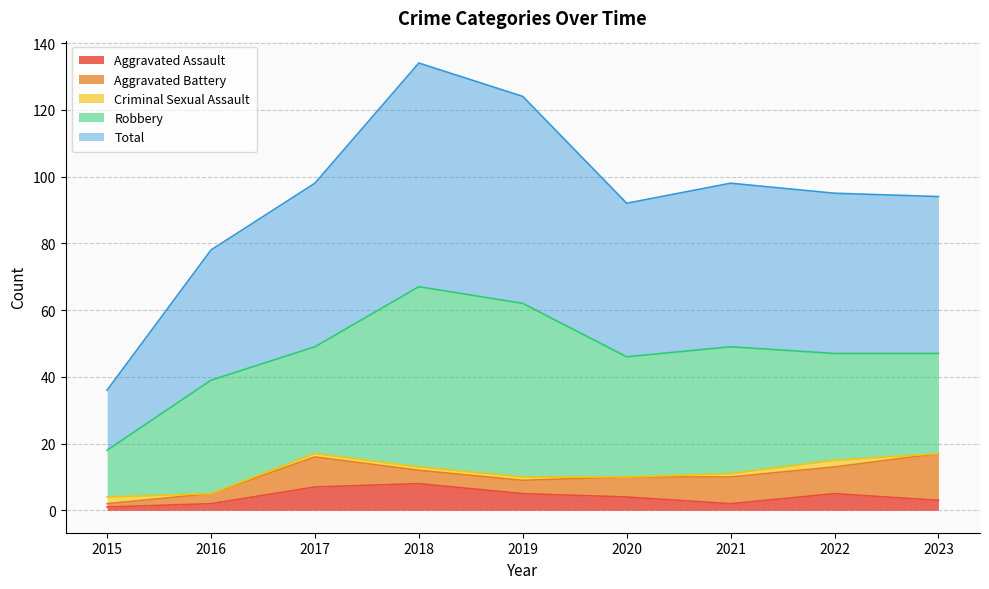

The Aggravated Assault series shows 3 at 2016. True or false?

False